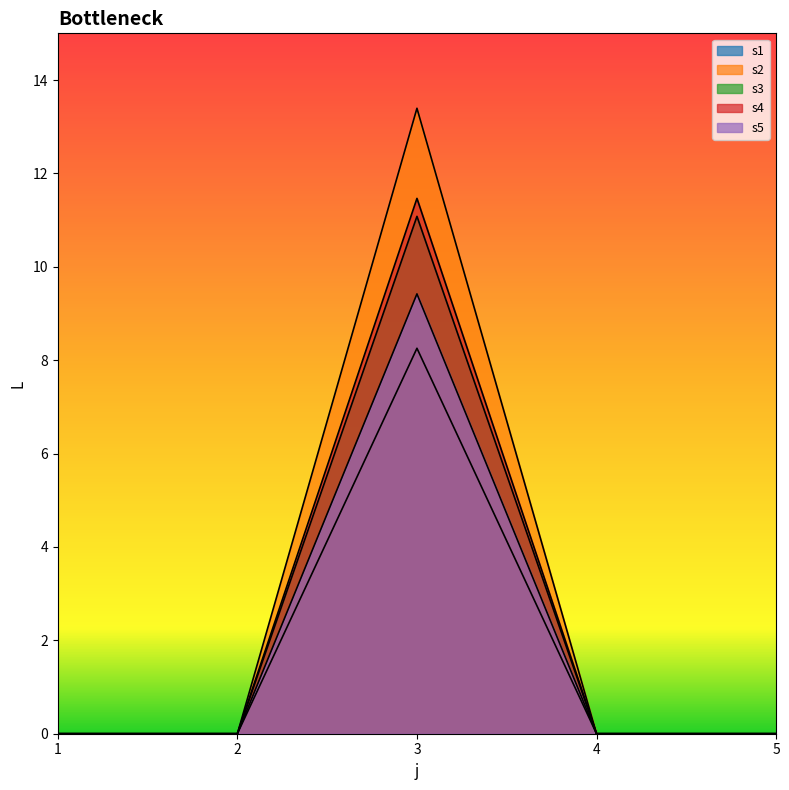

Which has a higher value, 1 or 3?

3